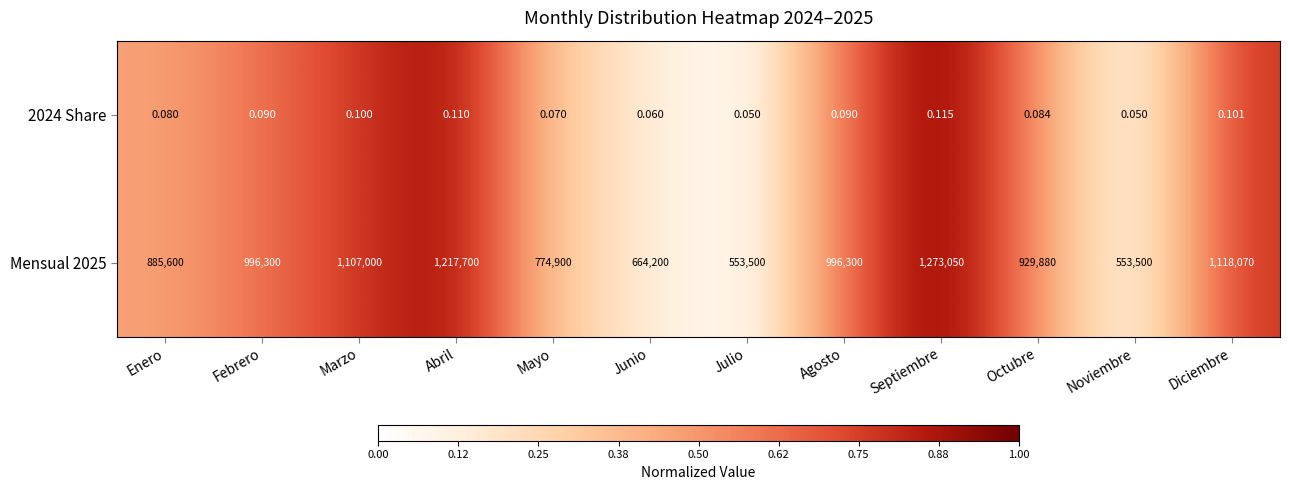

At which category is the sum across all series the highest?

Septiembre